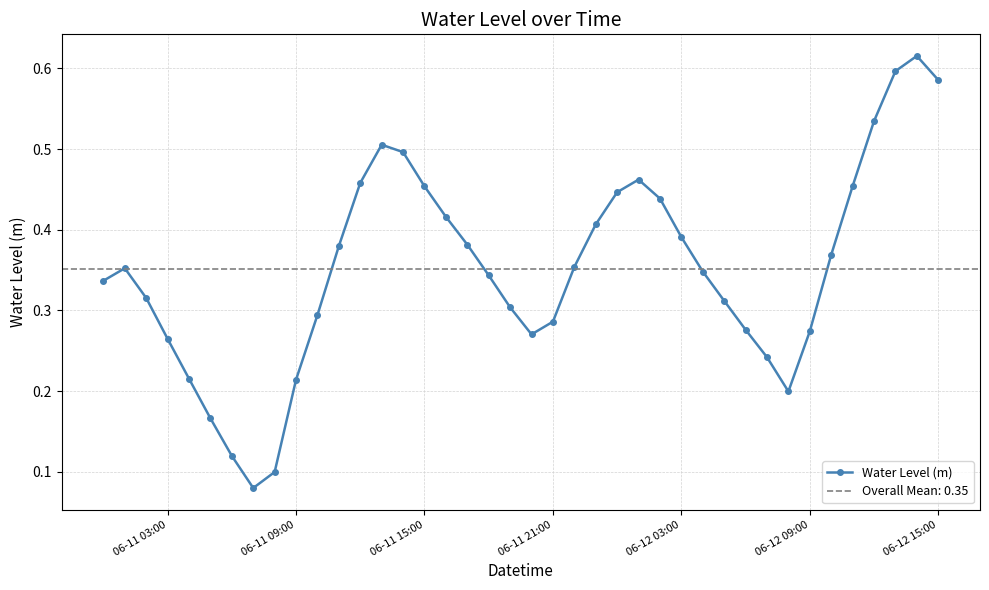

True or false: there are more than 2 points higher than both neighbors.

True